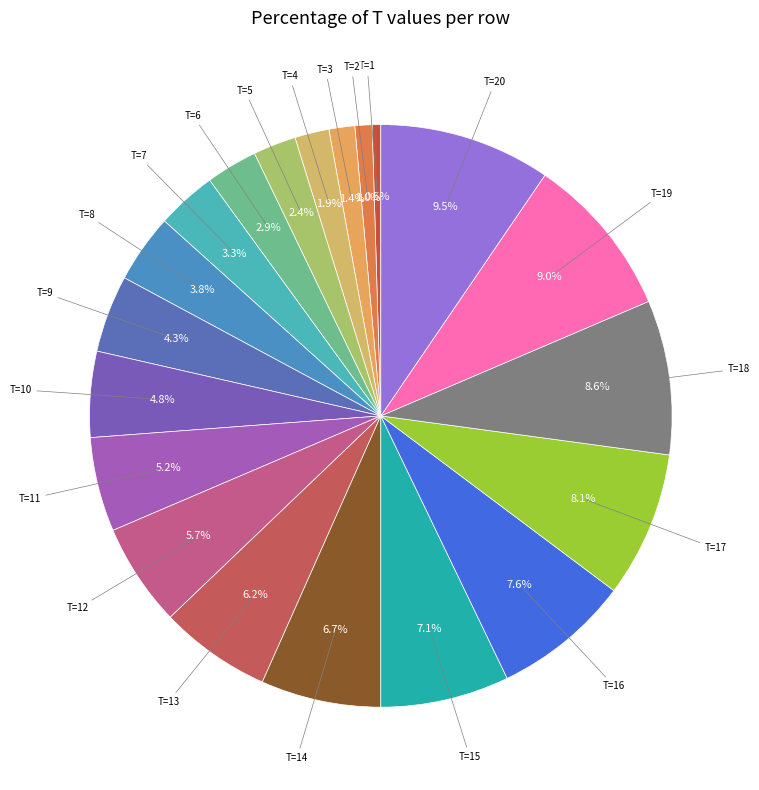

Which slice is the largest?

FC=0 (T=20)